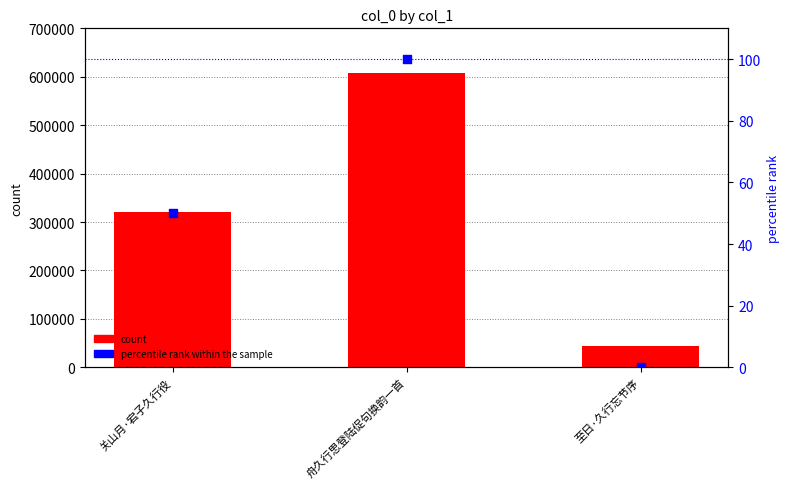

Which series reaches the minimum Y coordinate?

percentile rank within the sample